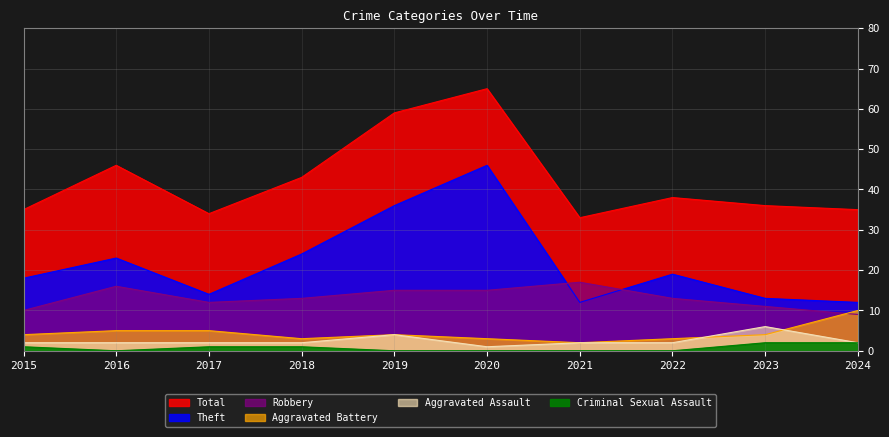

At 2020, list the series in order from smallest to largest.

Criminal Sexual Assault, Aggravated Assault, Aggravated Battery, Robbery, Theft, Total